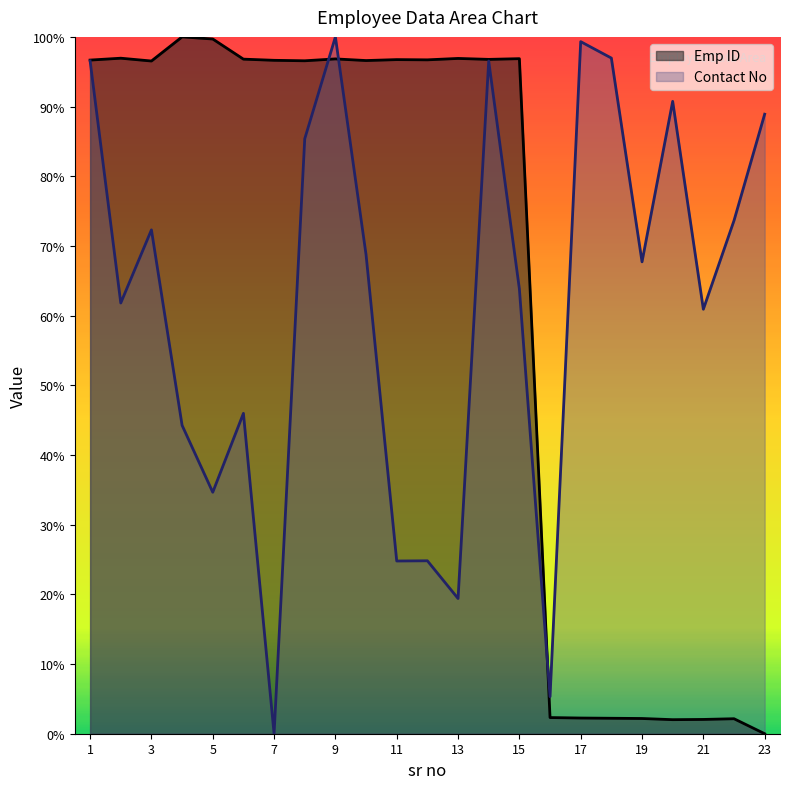

What are all the series names shown in the legend?

Emp ID, Contact No